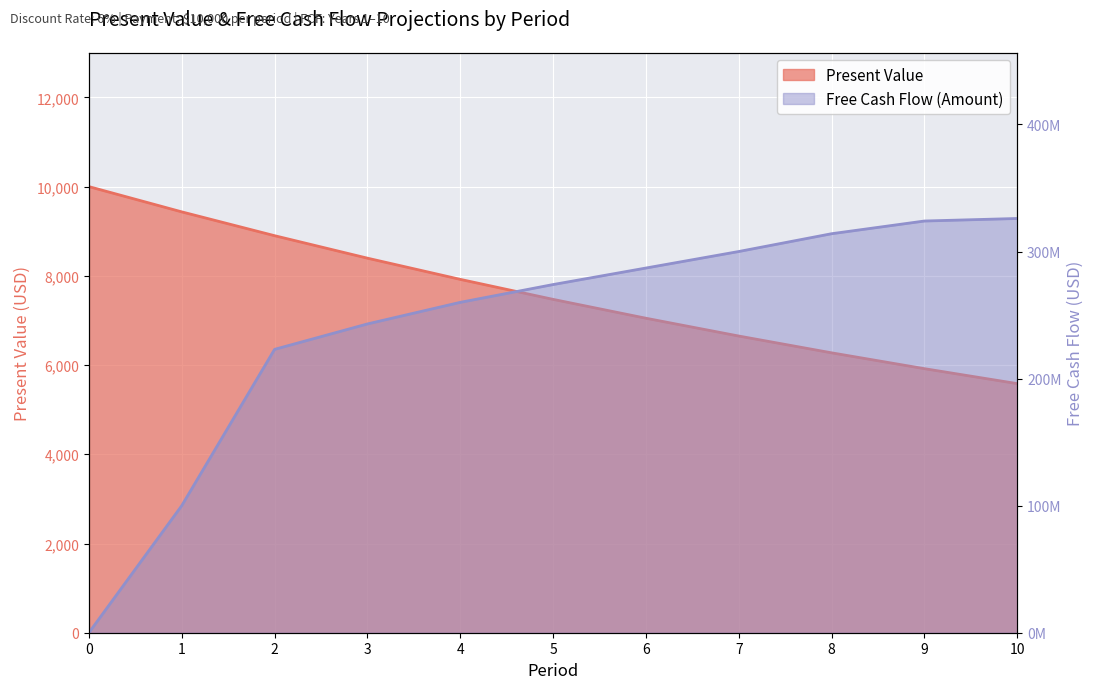

List the series in order of their overall mean, highest first.

Free Cash Flow (Amount), Present Value